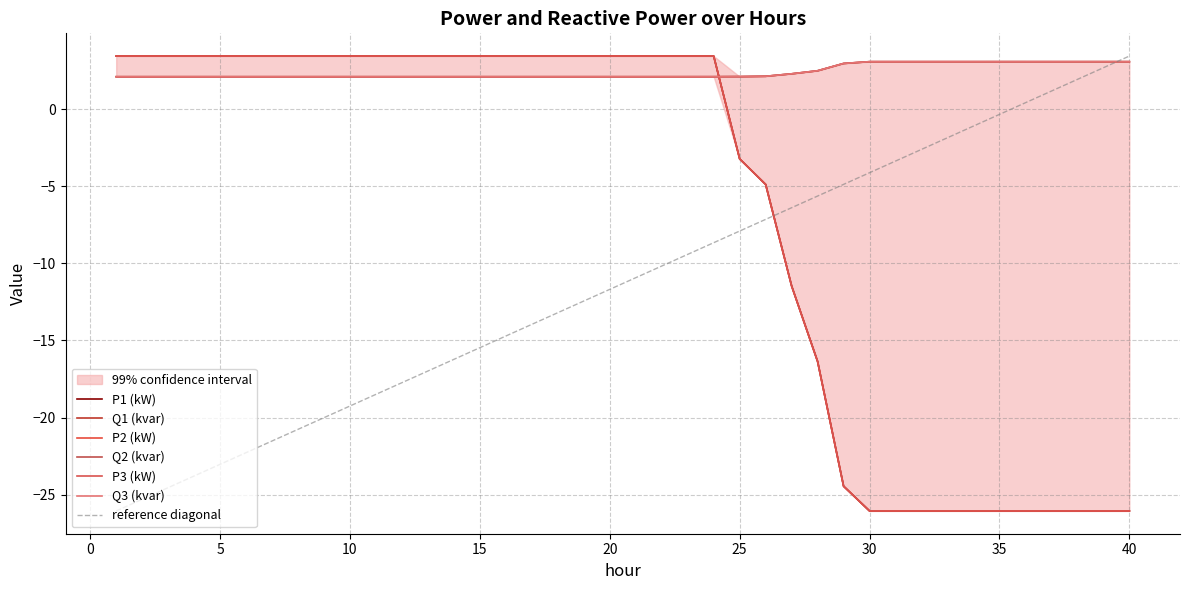

Does the chart have visible grid lines?

Yes